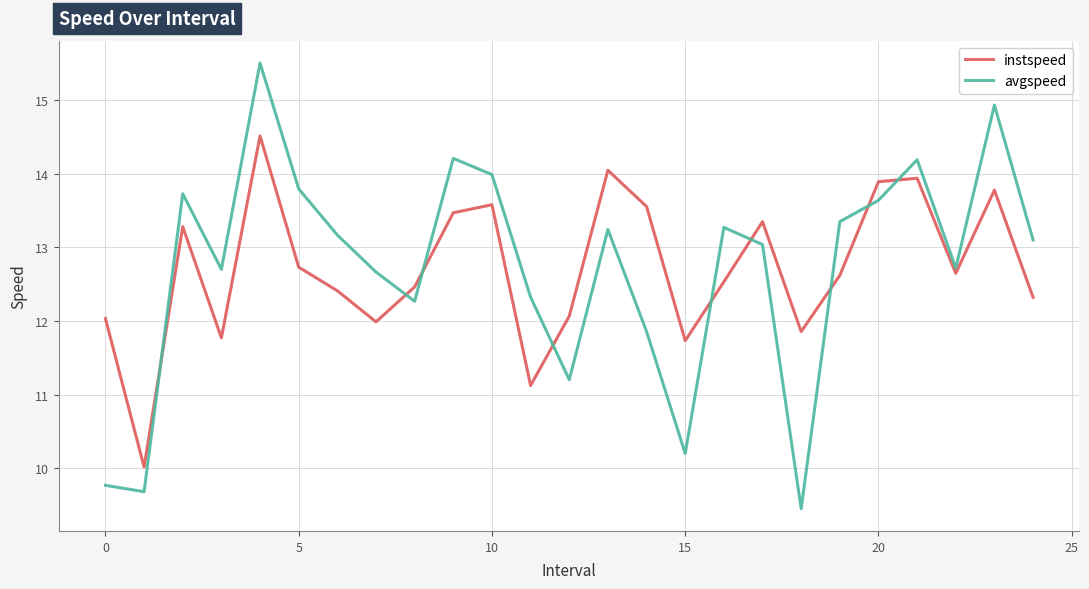

Rank the series by their maximum value, from lowest to highest.

instspeed, avgspeed